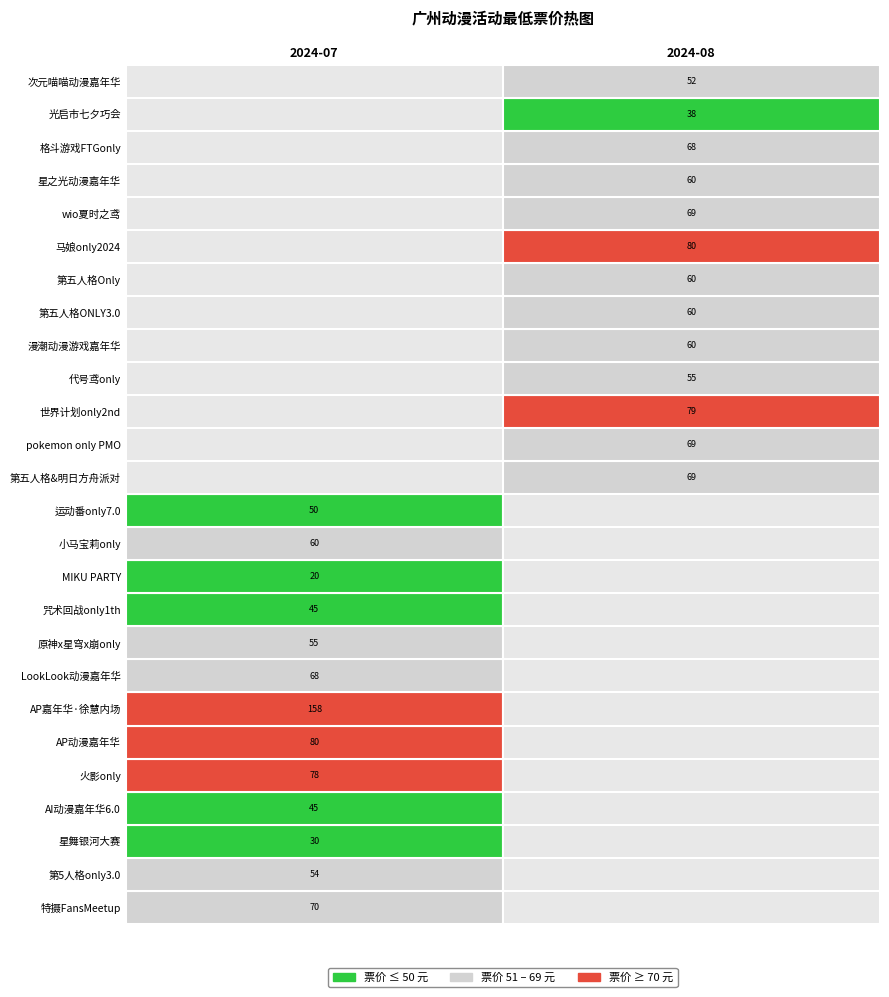

True or false: 2024-08 has a value of 0.0 at 广州·原神x星穹x崩only.

True